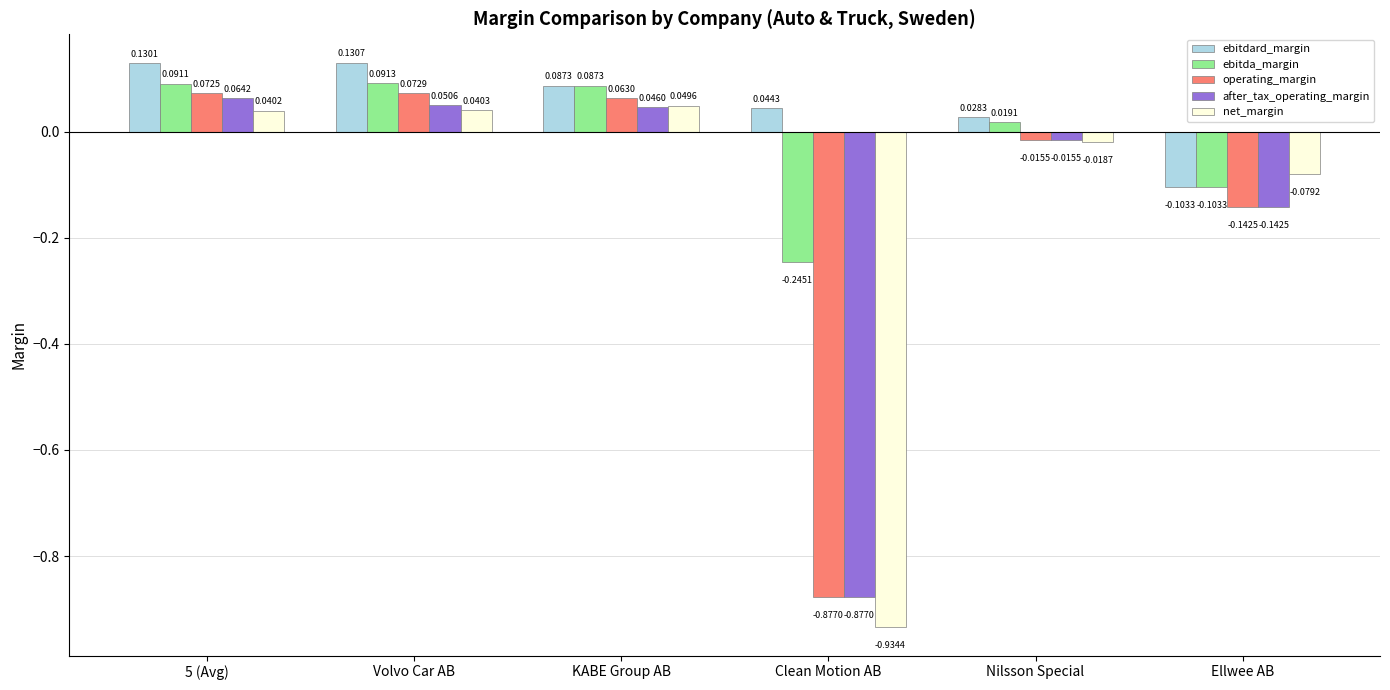

What position from the left is 5 (Avg)?

1